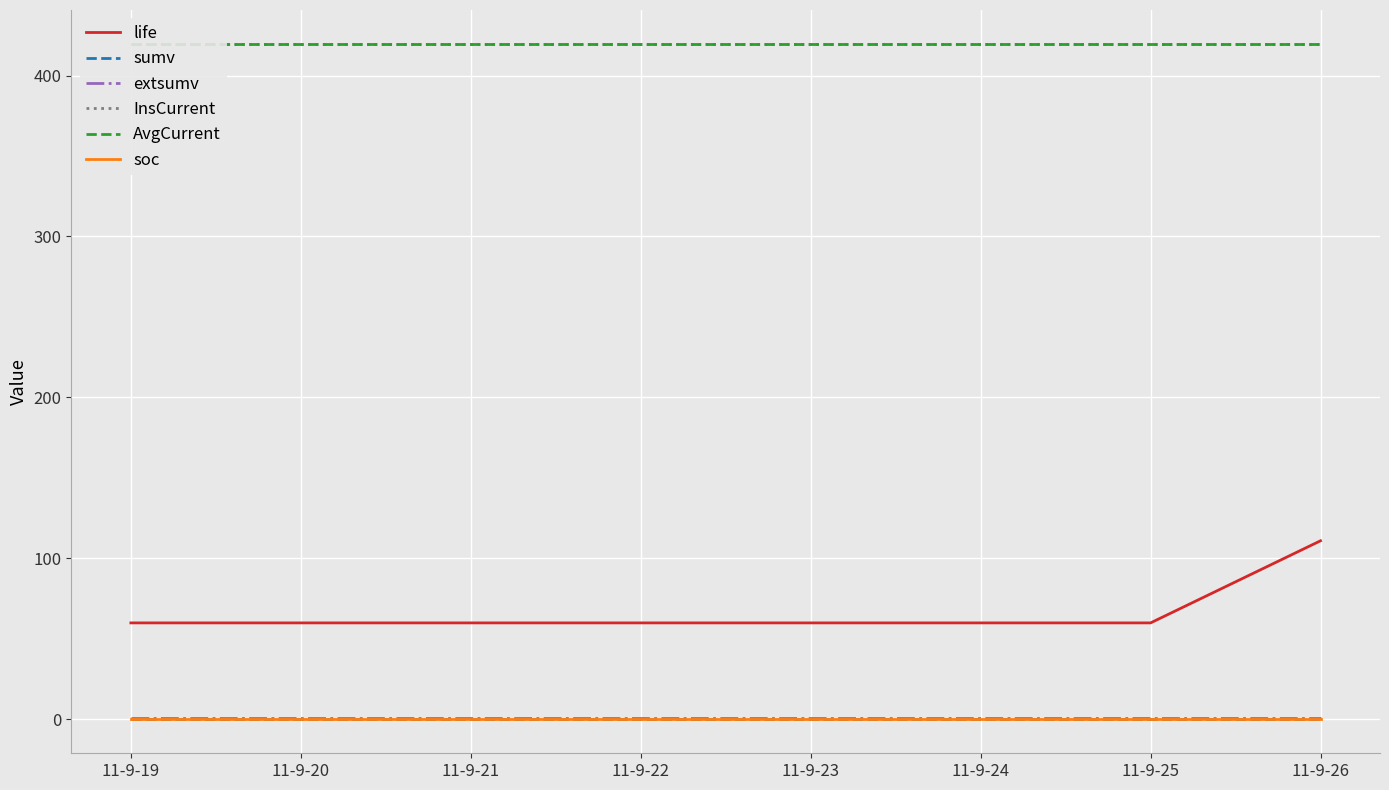

Which has a higher value, 11-9-21 or 11-9-23?

11-9-21